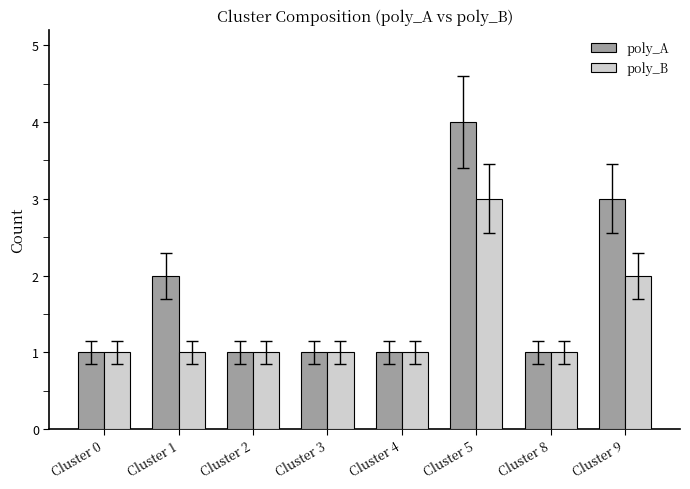

Count the number of categories in the chart.

8